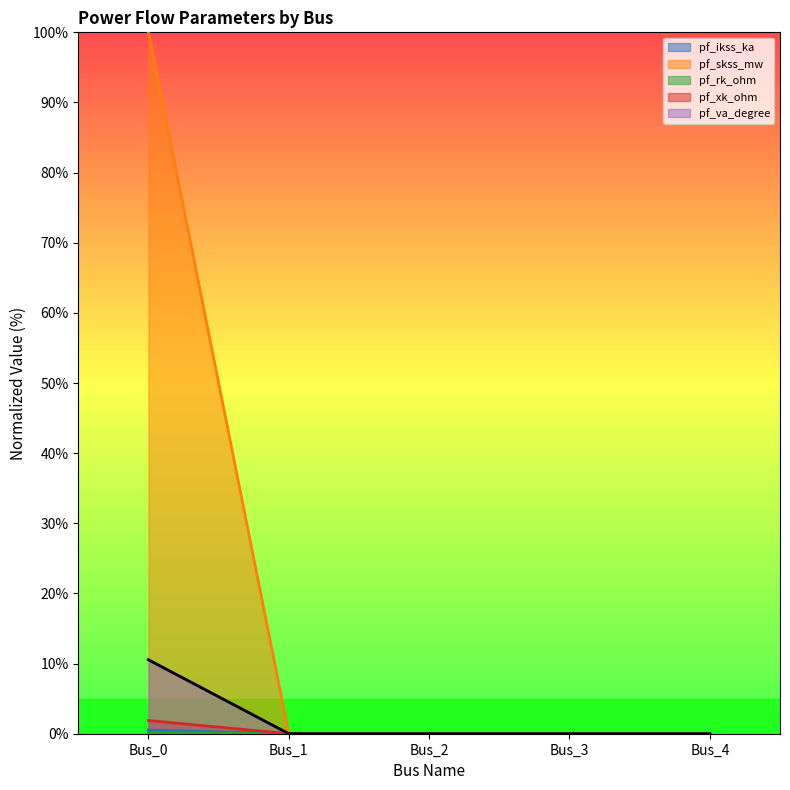

True or false: pf_va_degree and pf_skss_mw cross at least once.

False